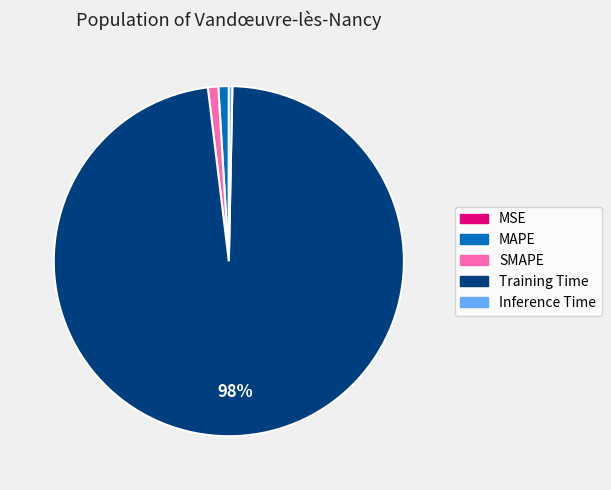

What percentage is the SMAPE slice, to the nearest percent?

1%